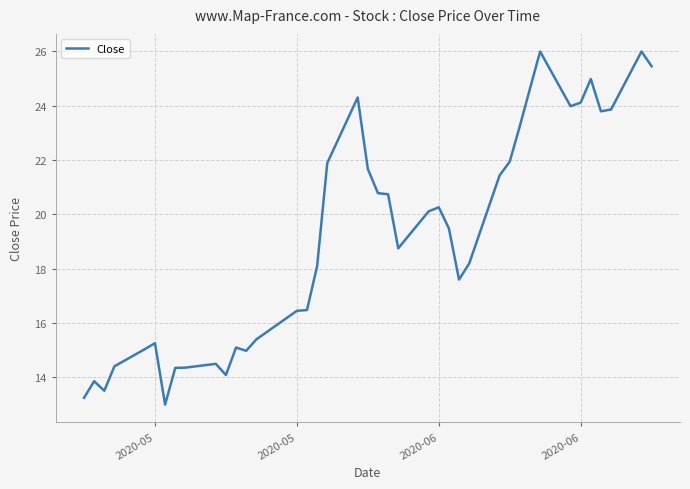

What is the greatest value displayed?

26.0